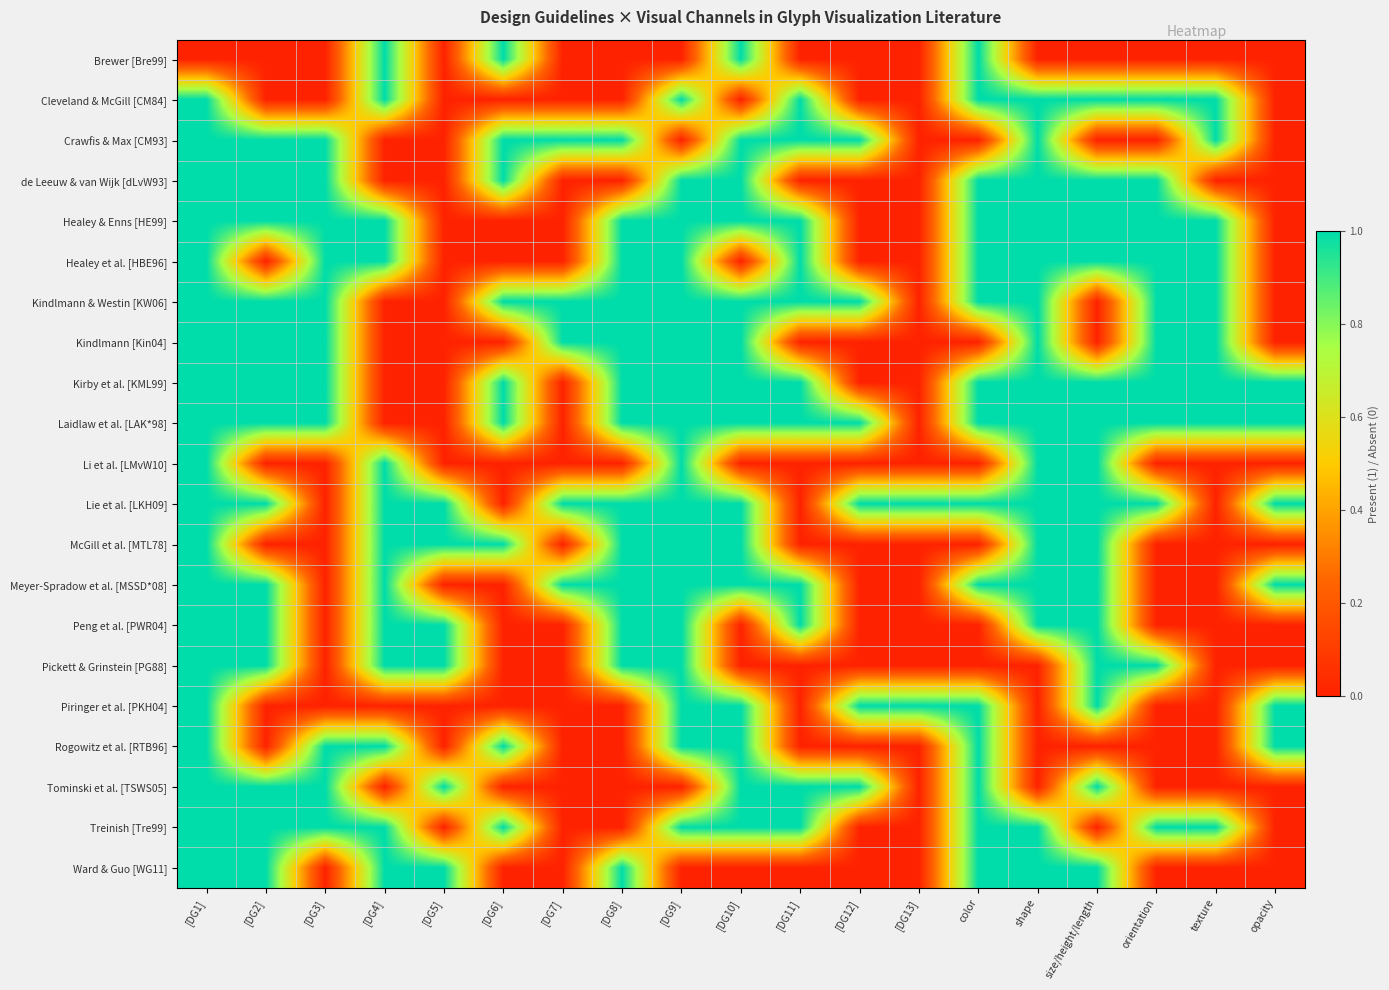

Which label corresponds to the smallest value in the chart?

[DG1]